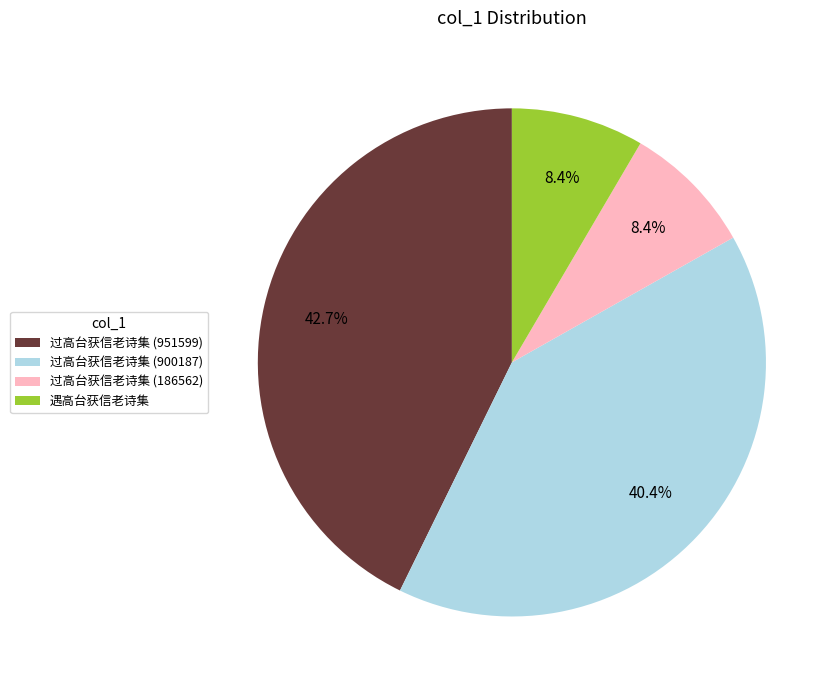

To the nearest percent, what is the difference between the 过高台获信老诗集 (186562) and 过高台获信老诗集 (951599) slice percentages?

34%